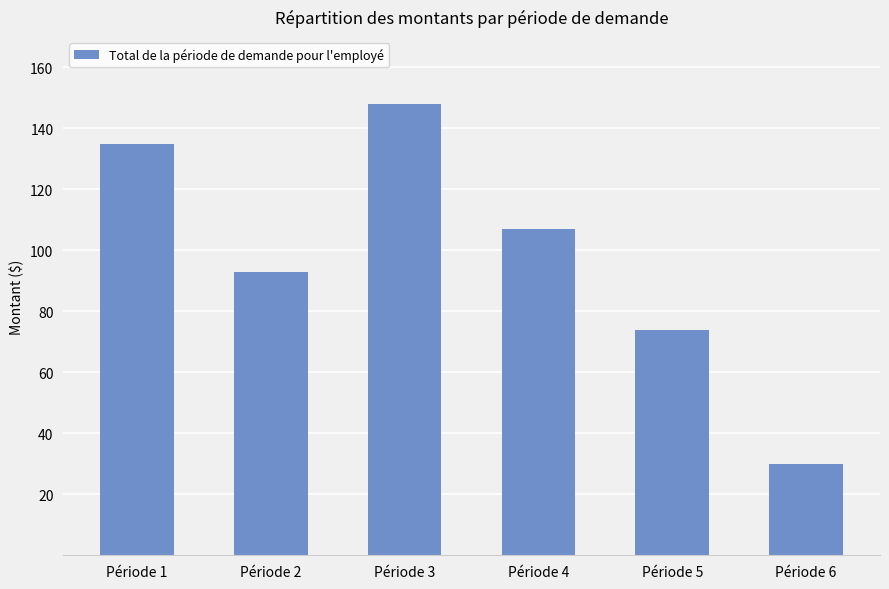

What is the maximum value shown in the chart?

148